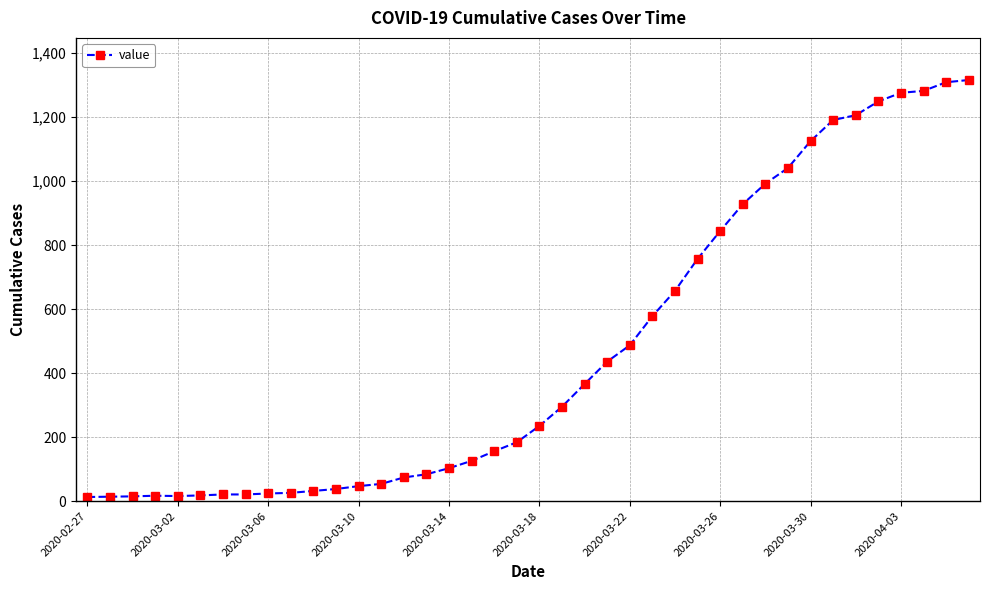

Does the chart display data point markers on the line(s)?

Yes